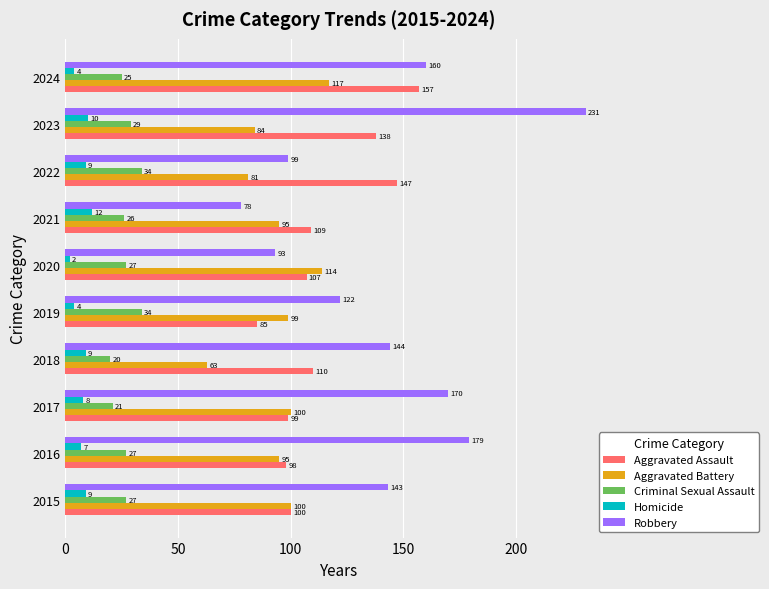

What is the minimum value shown in the chart?

2